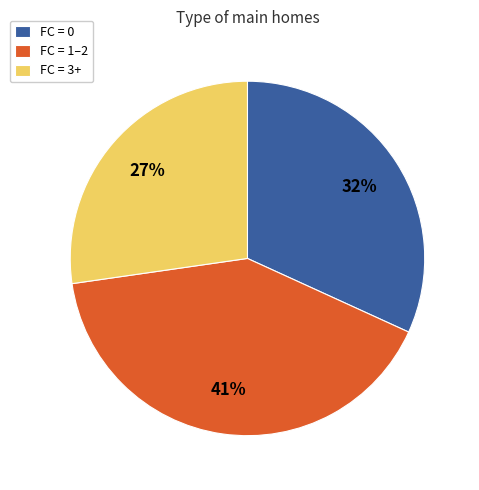

Is there a majority slice in this chart?

No